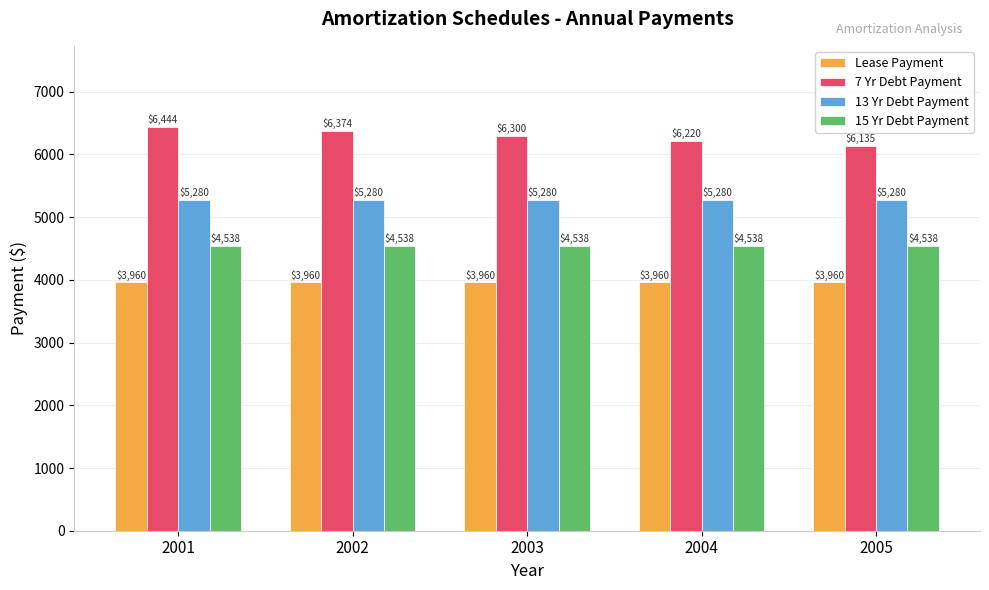

At which category is the sum across all series the highest?

2001